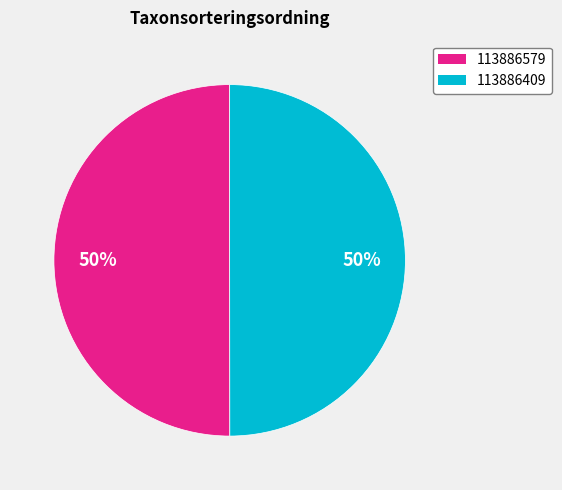

To the nearest percent, what portion does 113886409 represent?

50%